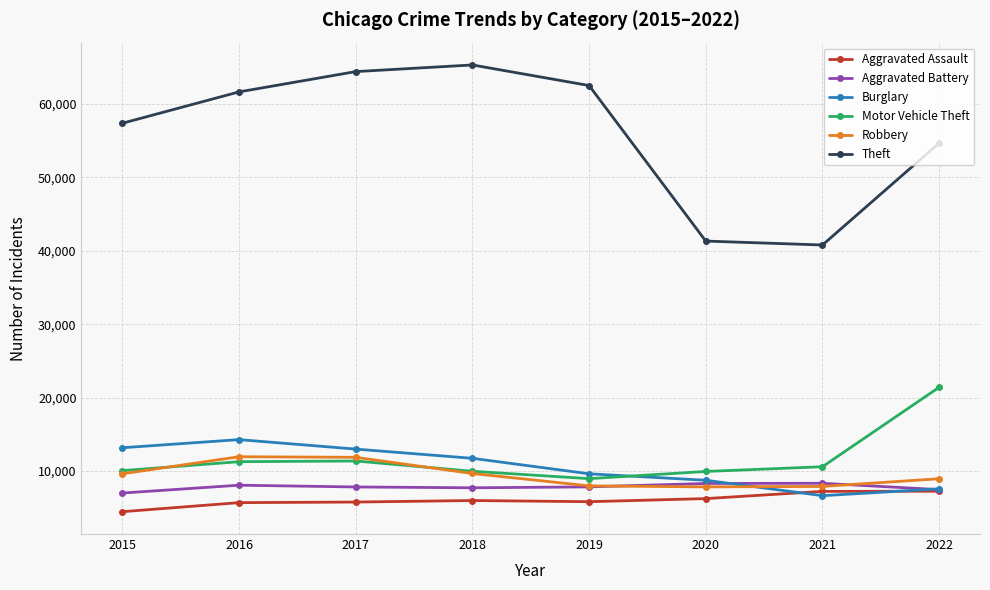

Is it true that Burglary equals 23266 at 2017?

False